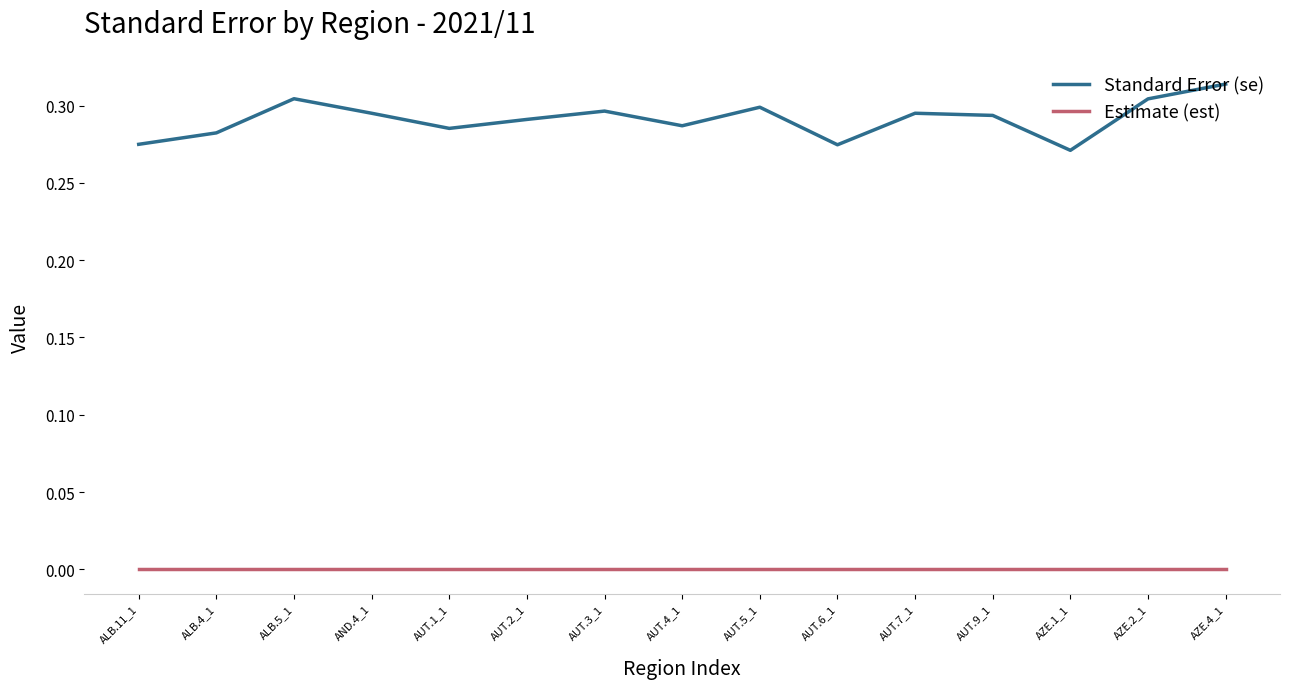

Is the value of Standard Error (se) at AUT.4_1 greater than the value of Estimate (est) at AND.4_1?

Yes